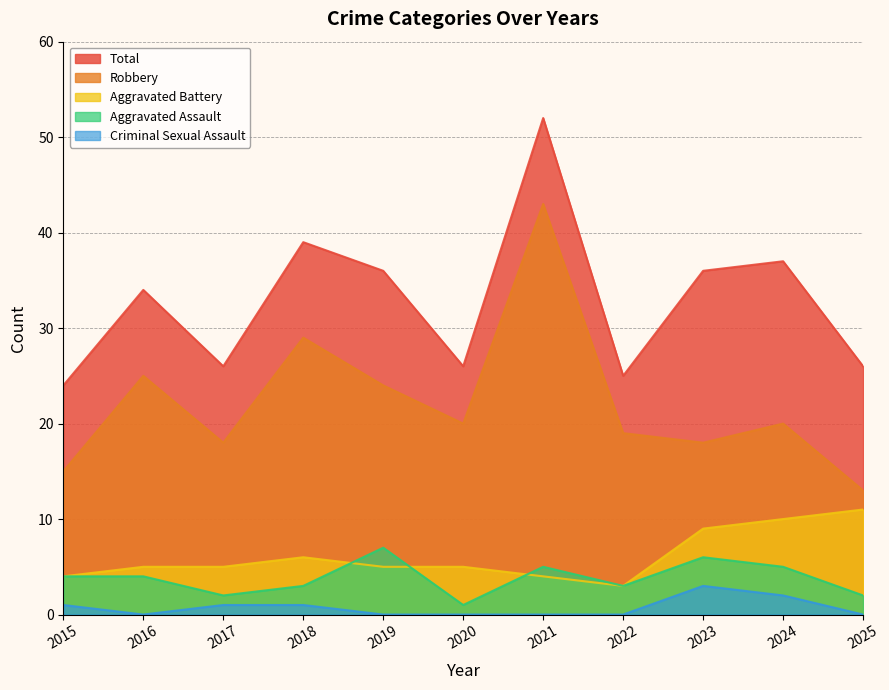

What is the difference between the maximum and minimum values in the Criminal Sexual Assault series?

3